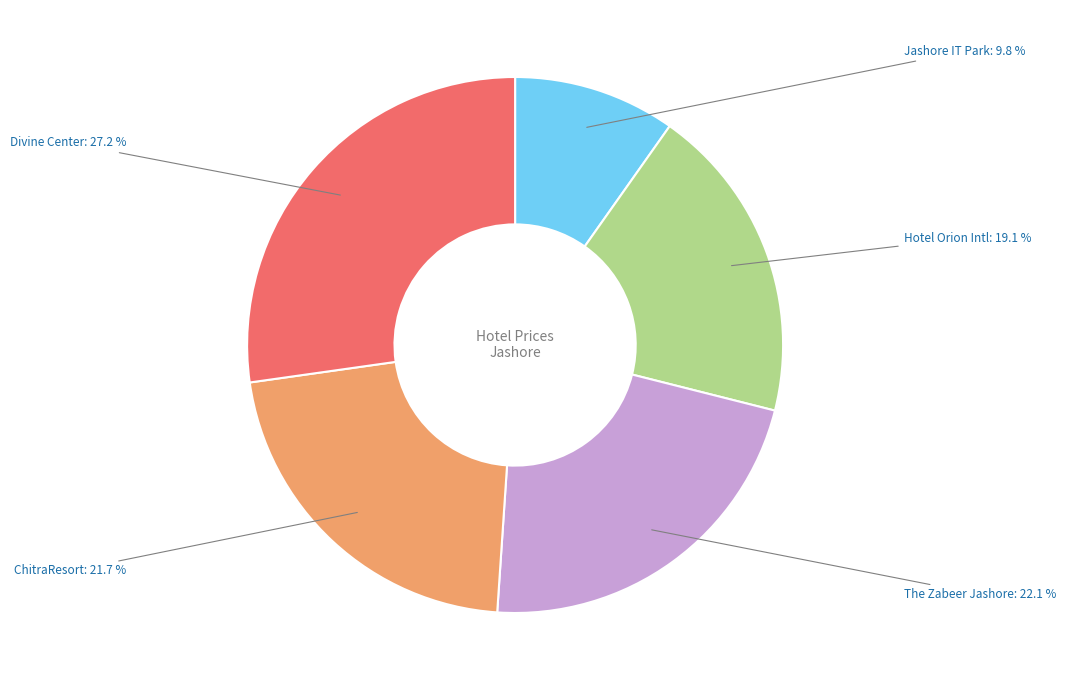

Which slice is the smallest?

Jashore IT Park